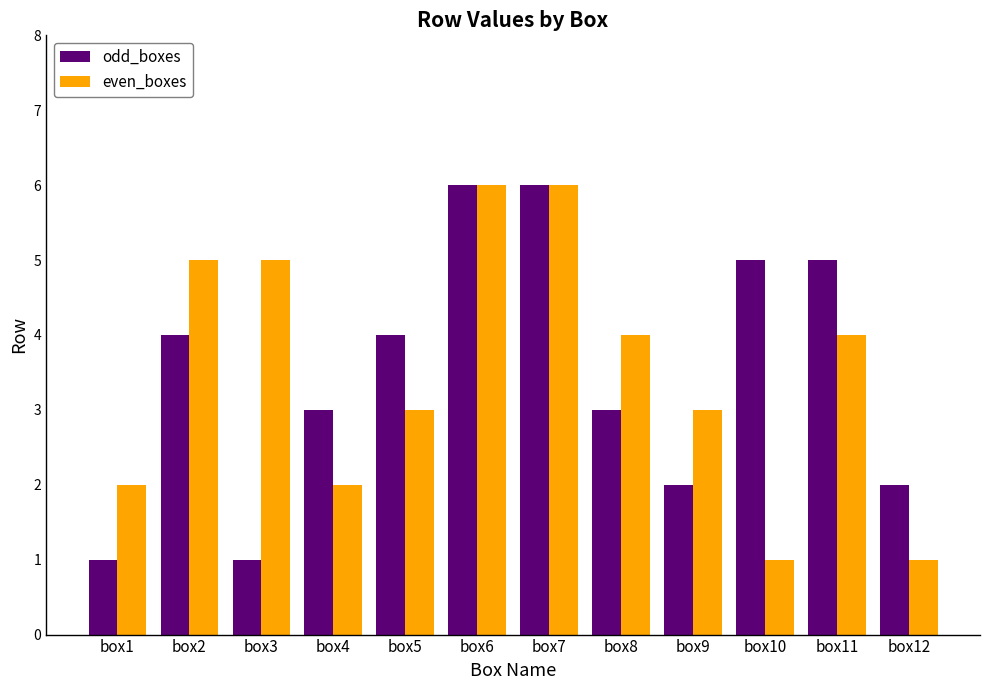

Reading left to right, what are all the values shown in this chart?

odd_boxes: box1=1	box2=4	box3=1	box4=3	box5=4	box6=6	box7=6	box8=3	box9=2	box10=5	box11=5	box12=2
even_boxes: box1=2	box2=5	box3=5	box4=2	box5=3	box6=6	box7=6	box8=4	box9=3	box10=1	box11=4	box12=1